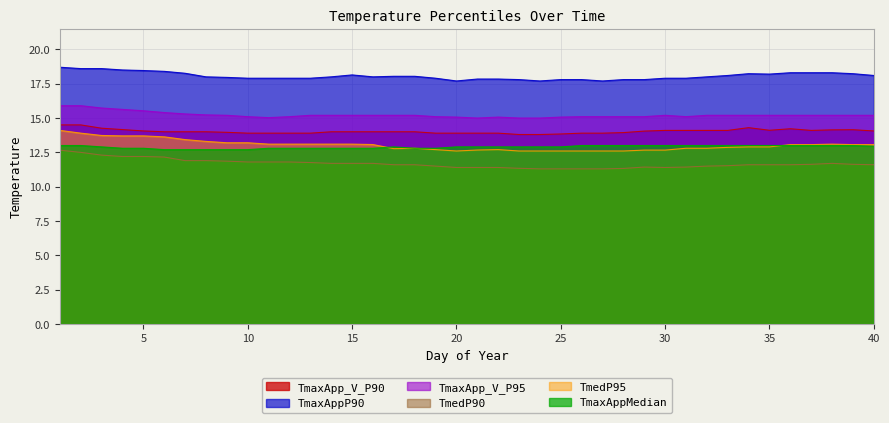

What is the minimum value for TmaxAppMedian?

12.7